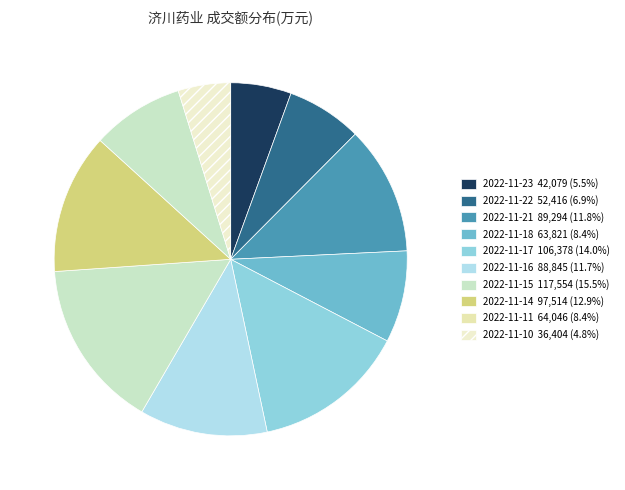

Does 2022-11-14 represent more than half of the total?

No